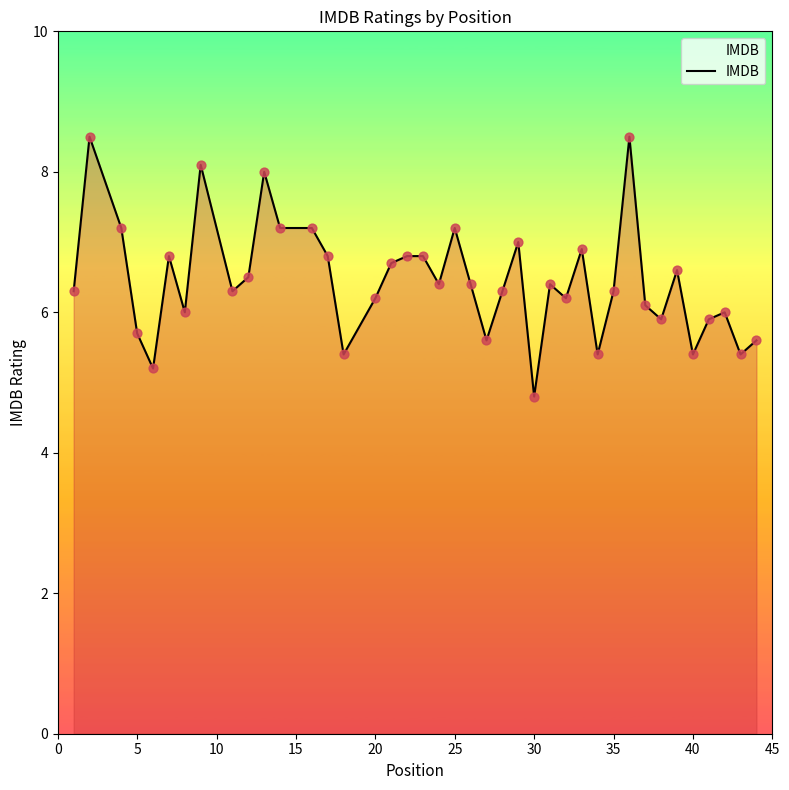

What is the difference between the maximum and minimum values?

3.7